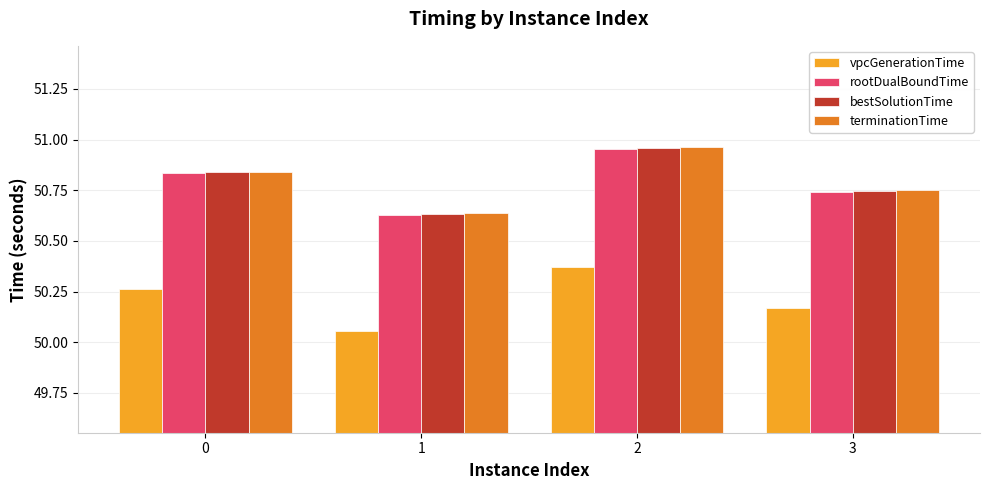

At how many categories does at least one series exceed 50?

4